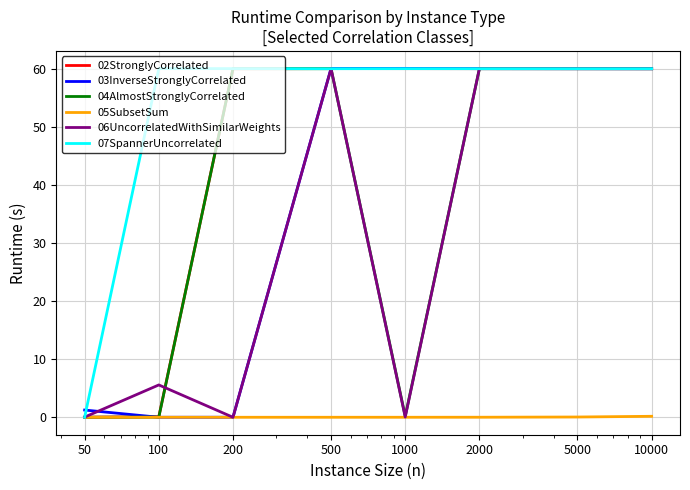

Which series has the largest total across all categories?

07SpannerUncorrelated